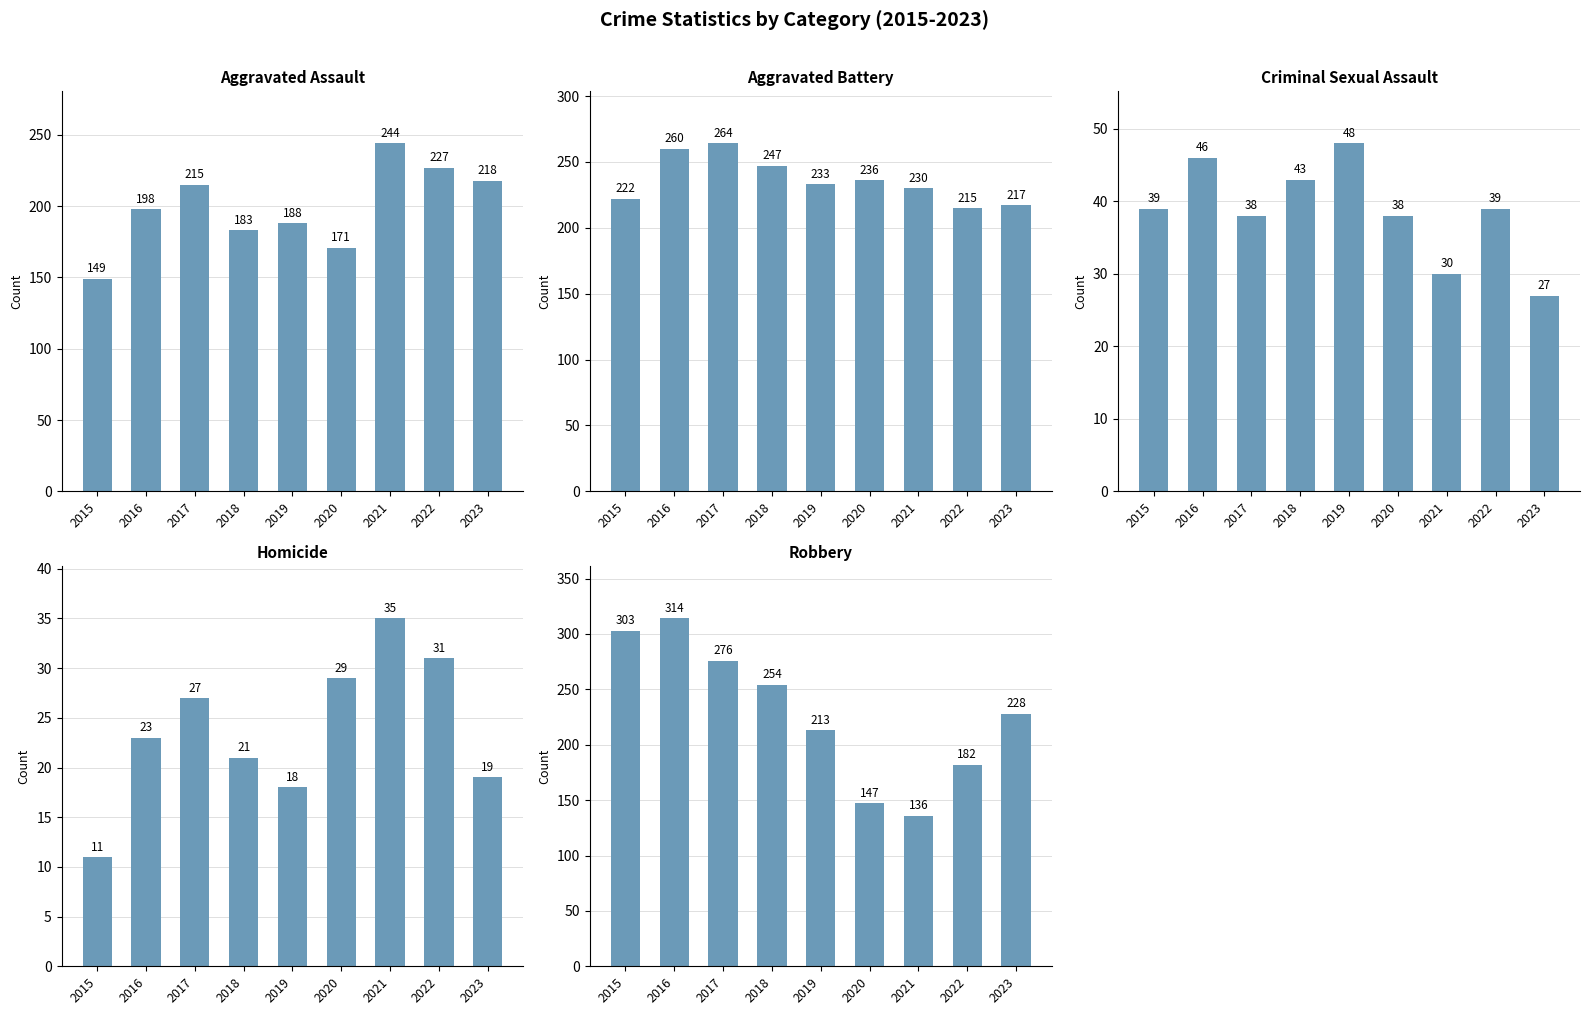

What is the sum of the Robbery values at 2016 and 2019?

527